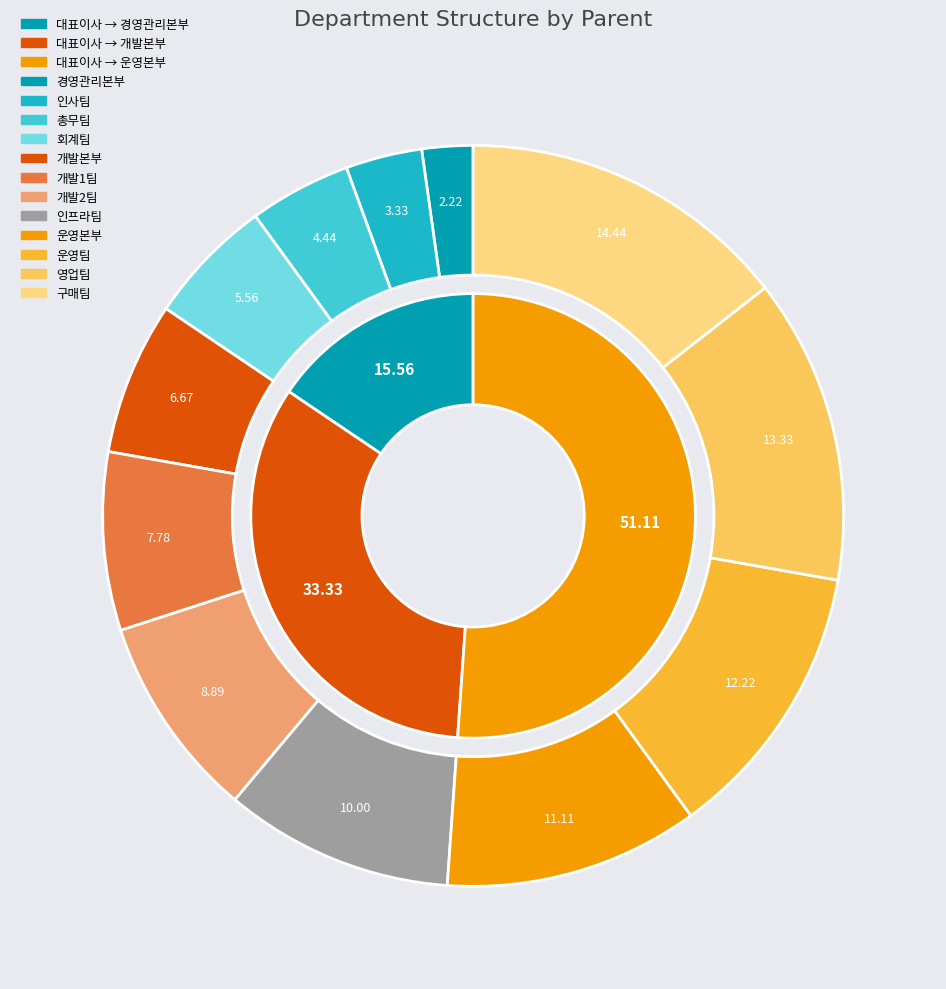

Between 개발본부 and 대표이사, which is larger?

대표이사